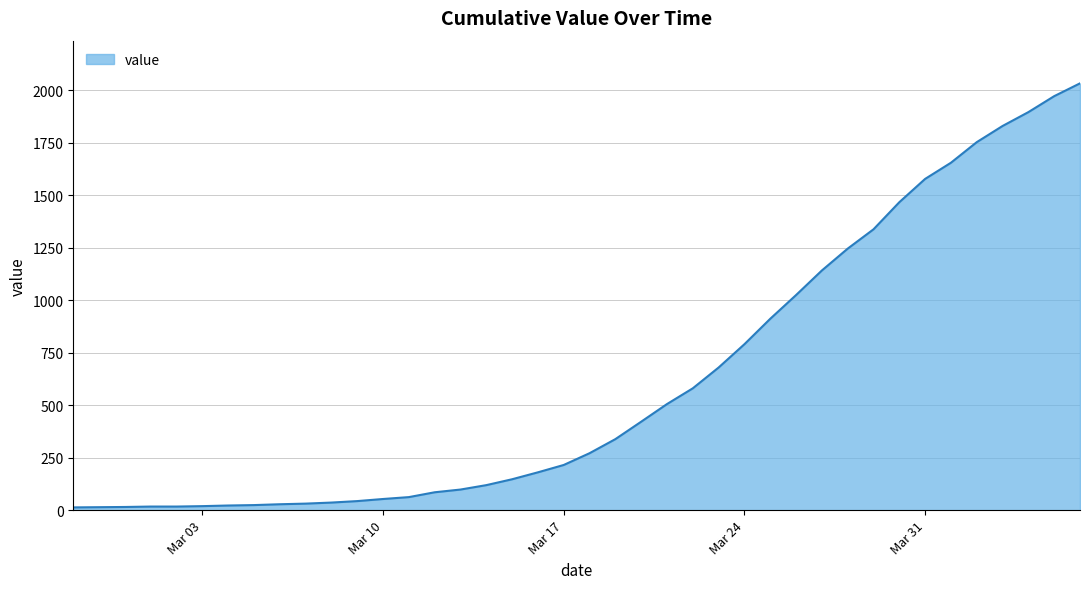

What is the maximum value shown in the chart?

2032